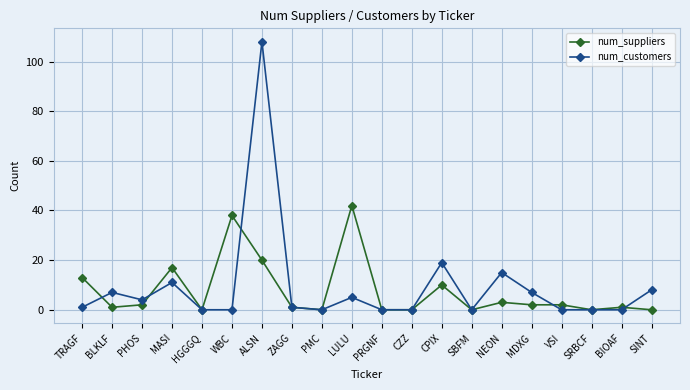

How many lines are shown in the chart?

2